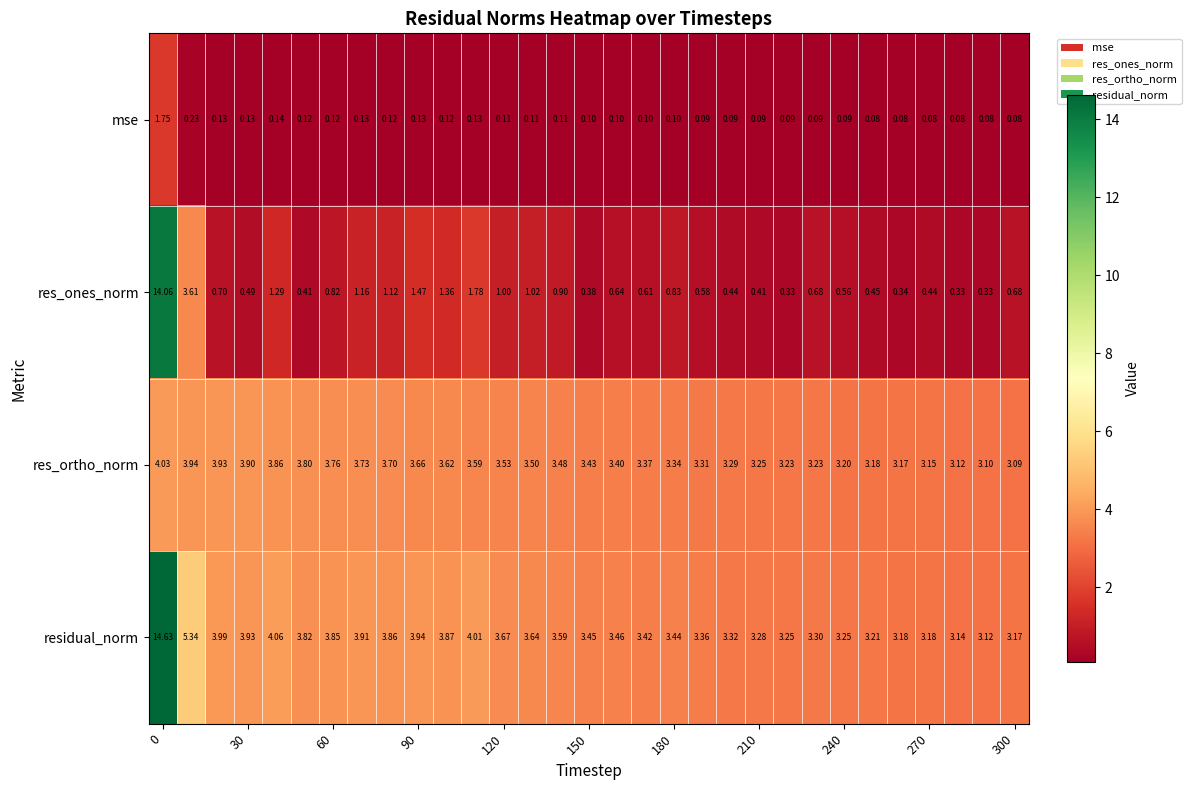

At how many categories does at least one series exceed 8?

1